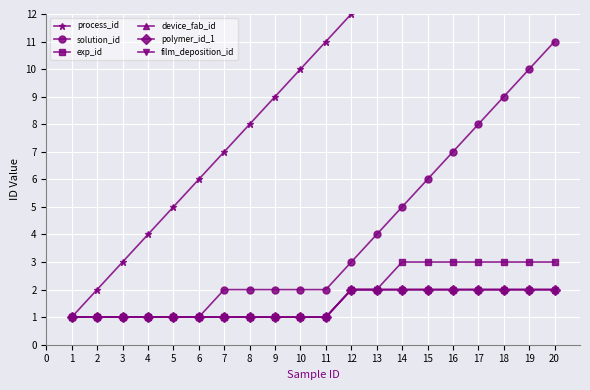

How many lines are shown in the chart?

6